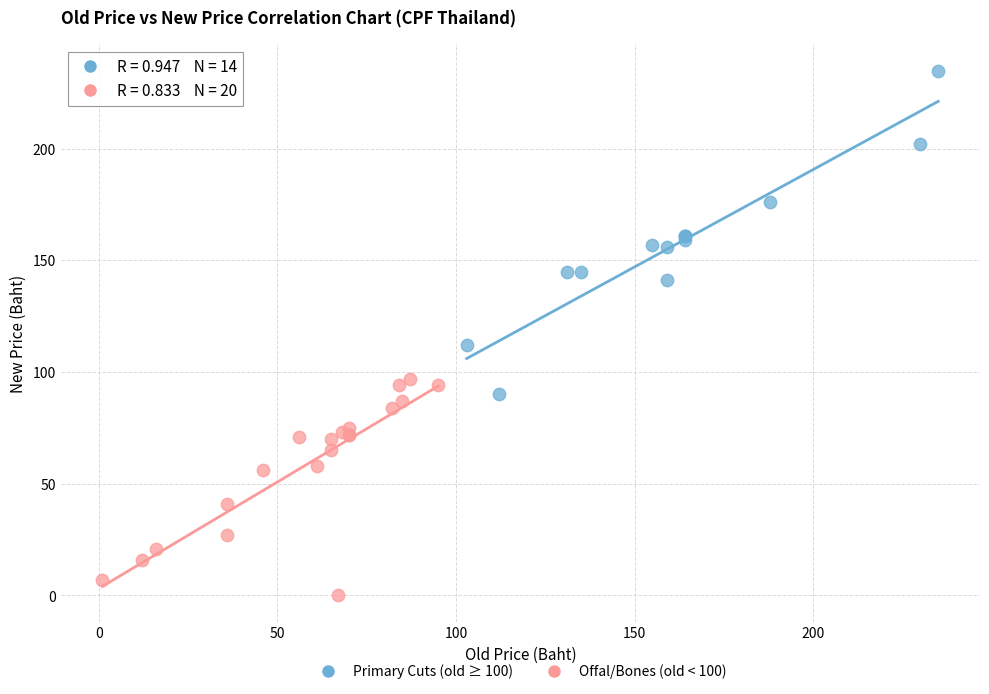

Which series has the largest Y range (max minus min)?

Primary Cuts (old ≥ 100)